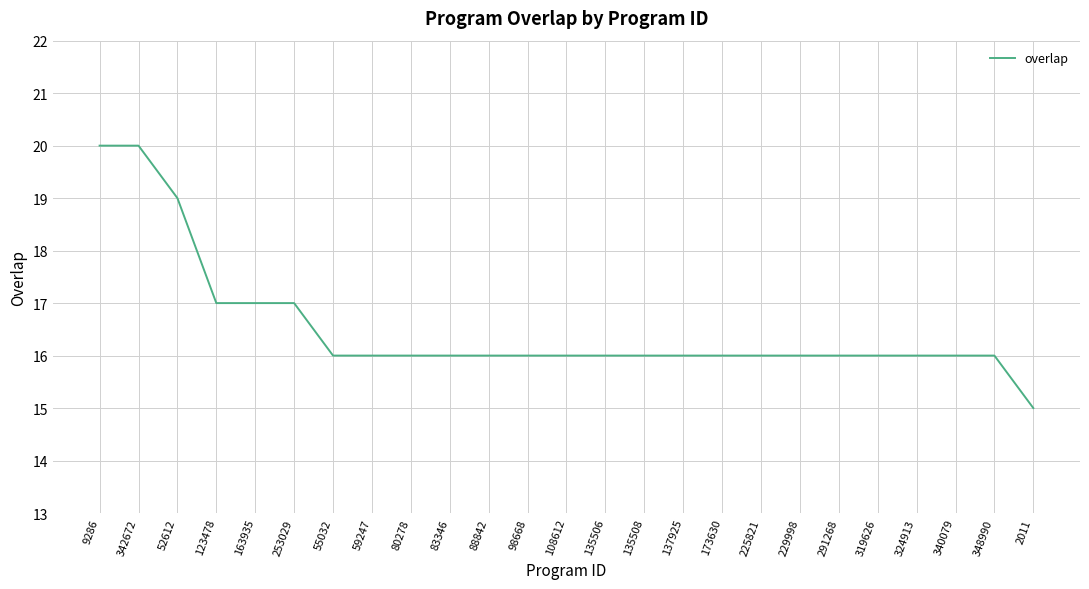

Where does the data first go above 16?

9286